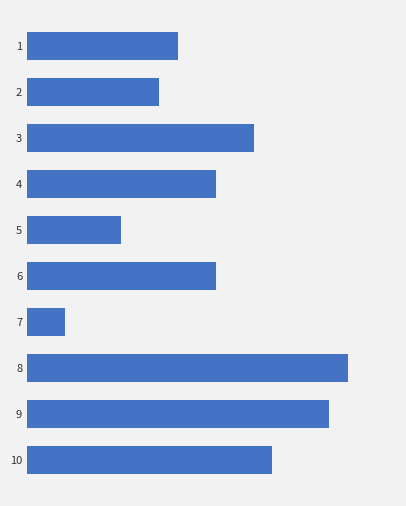

Are the bars horizontal?

Yes